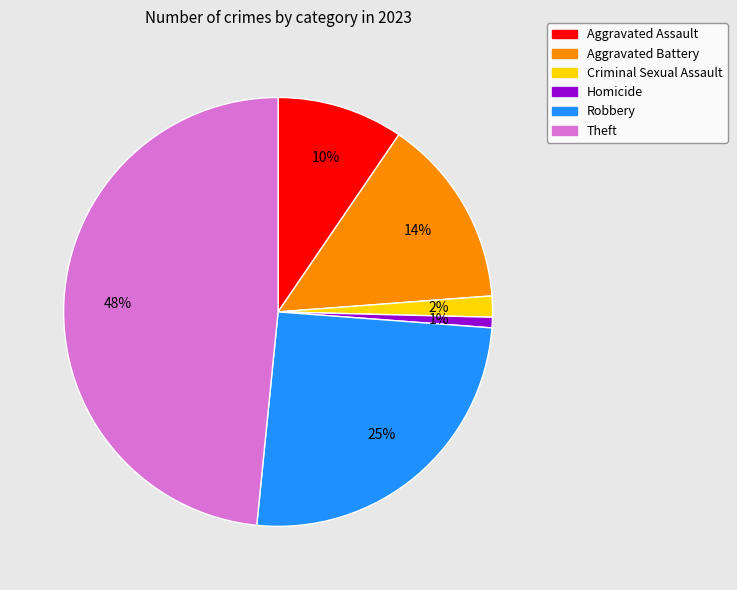

Which category has the smallest portion of the pie?

Homicide